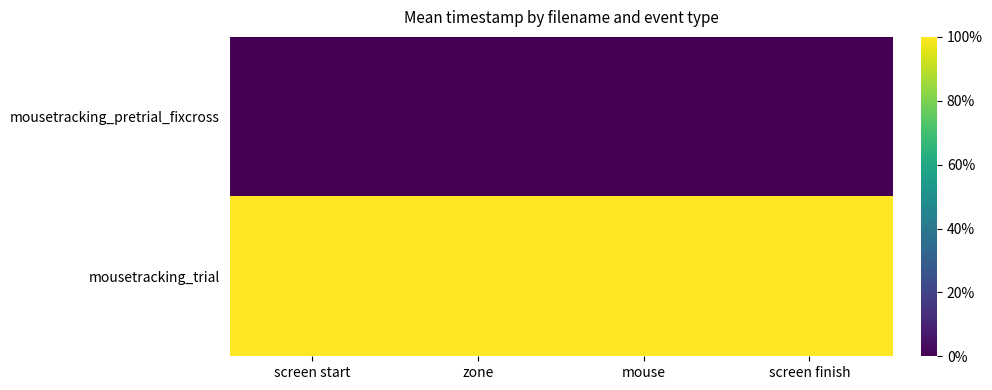

Rank the series by their average value, from lowest to highest.

mousetracking_pretrial_fixcross, mousetracking_trial